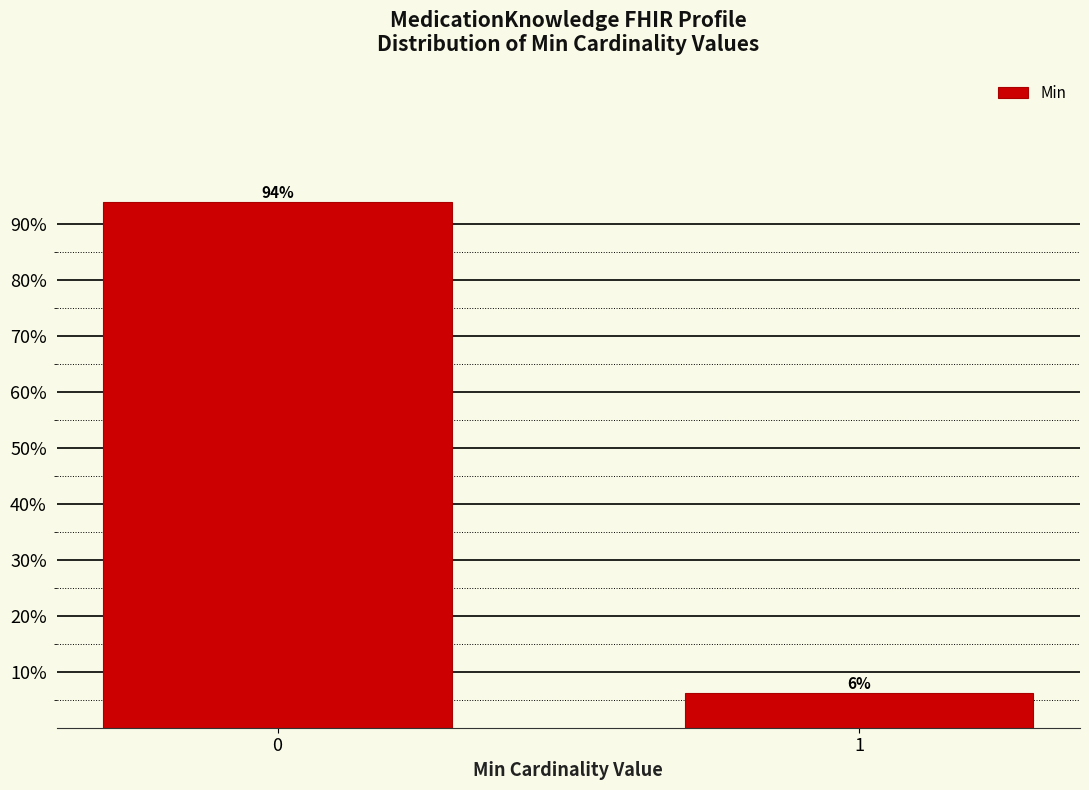

What is the average value?

50.0